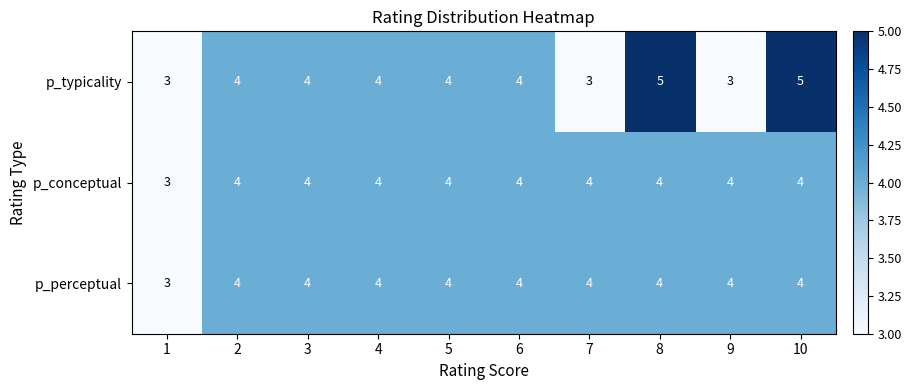

The p_typicality series shows 4 at 5. True or false?

True